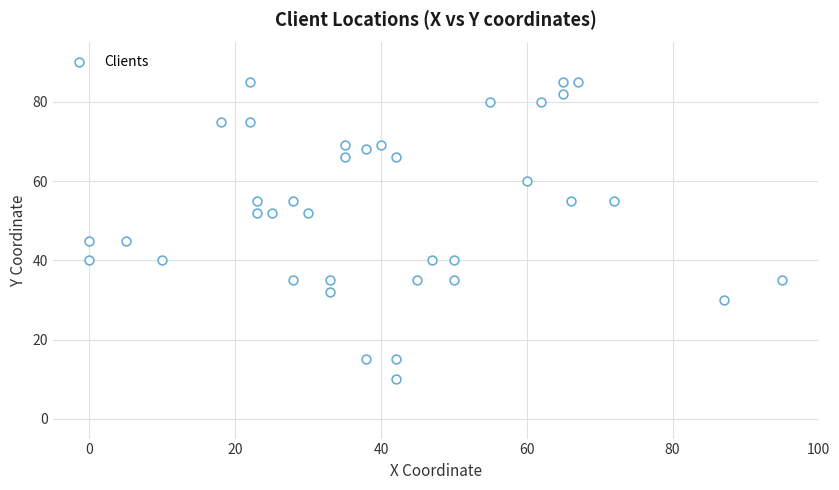

What is the range of X values (max minus min)?

95